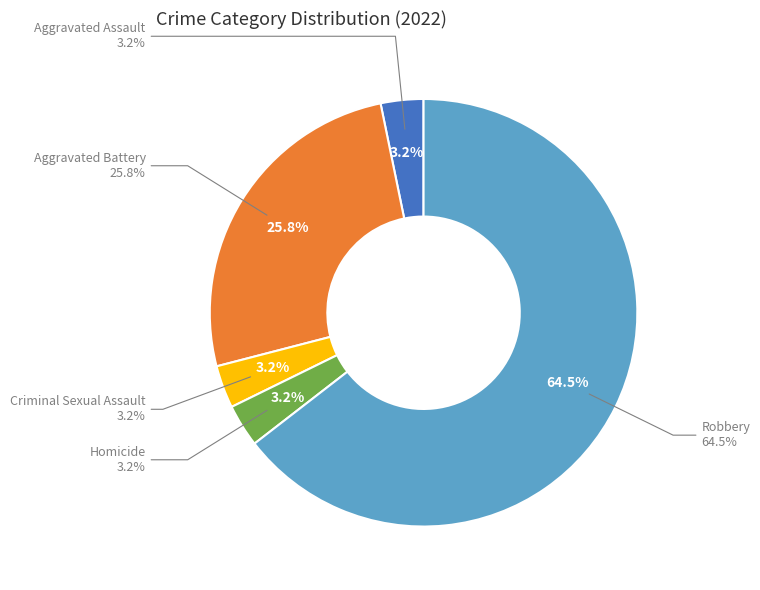

How many slices are in this pie chart?

5